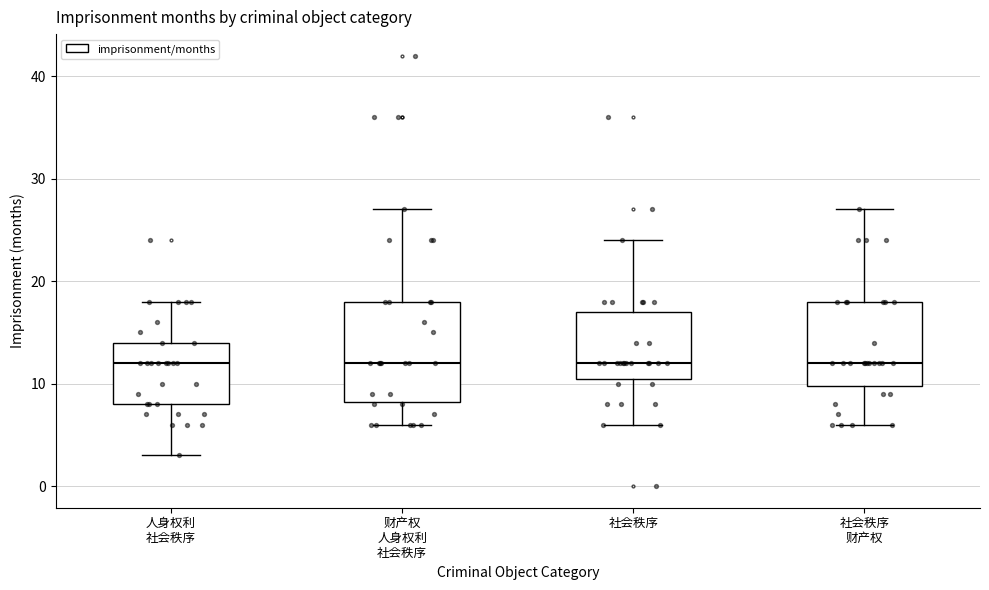

Reading left to right, read every box against the y-axis: the position of its median line, the range the box covers, and the ends of its whiskers. The values are not printed on the chart, so give them approximately, as read against the axis.

人身权利 社会秩序: median 12, box 8 to 14, whiskers 3 to 18
财产权 人身权利 社会秩序: median 12, box 8 to 18, whiskers 6 to 27
社会秩序: median 12, box 11 to 17, whiskers 6 to 24
社会秩序 财产权: median 12, box 10 to 18, whiskers 6 to 27